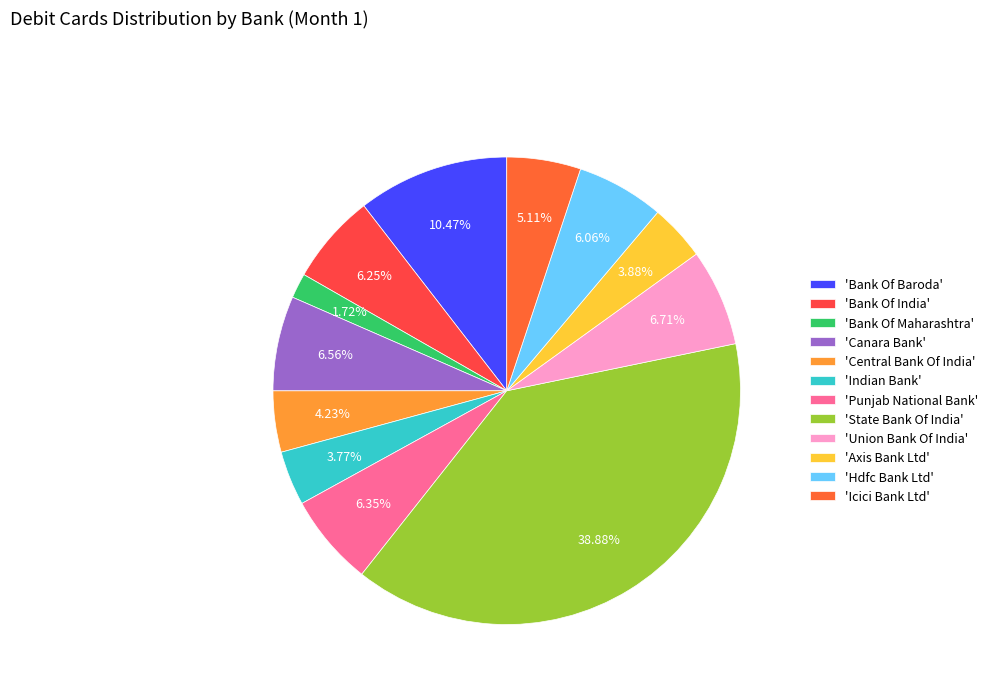

What is the smallest slice in the pie chart?

'Bank Of Maharashtra'